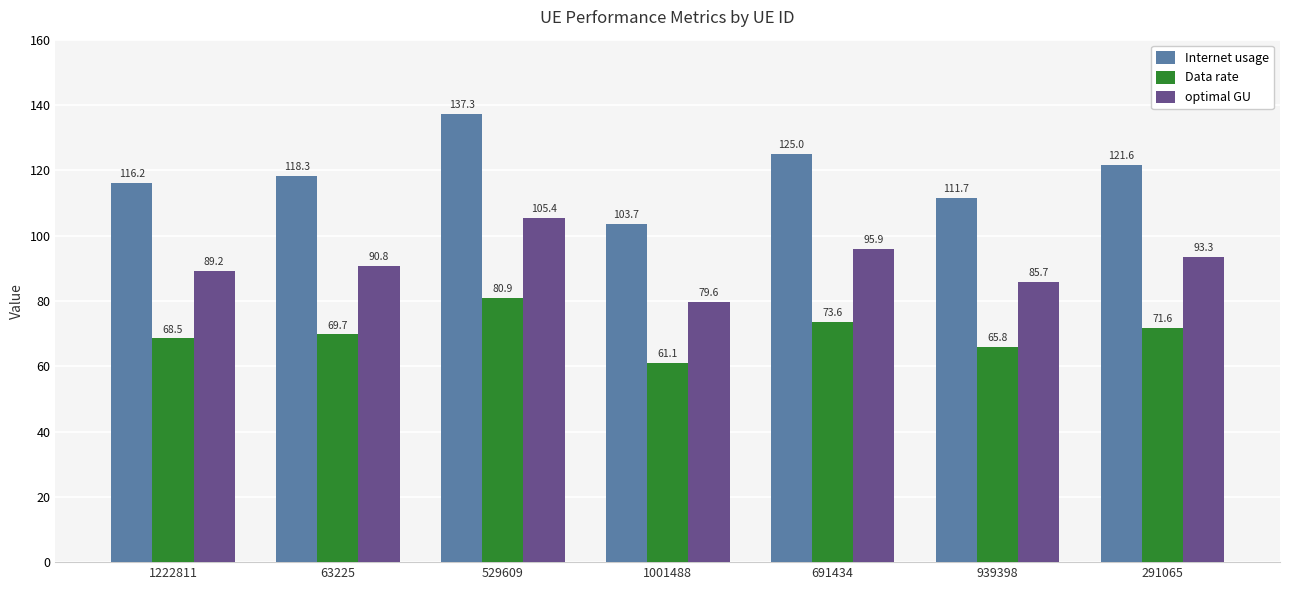

Reading right to left, transcribe all the data shown in this chart.

Internet usage: 121.6	111.7	125.0	103.7	137.3	118.3	116.2
Data rate: 71.6	65.8	73.6	61.1	80.9	69.7	68.5
optimal GU: 93.3	85.7	95.9	79.6	105.4	90.8	89.2